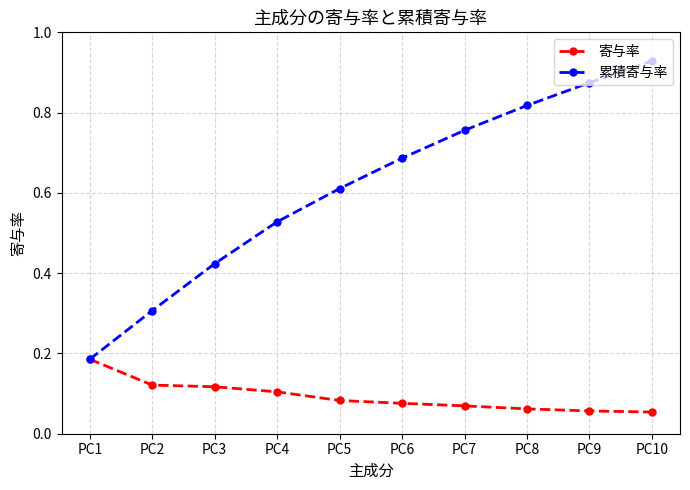

Which series has the largest range (max minus min)?

累積寄与率